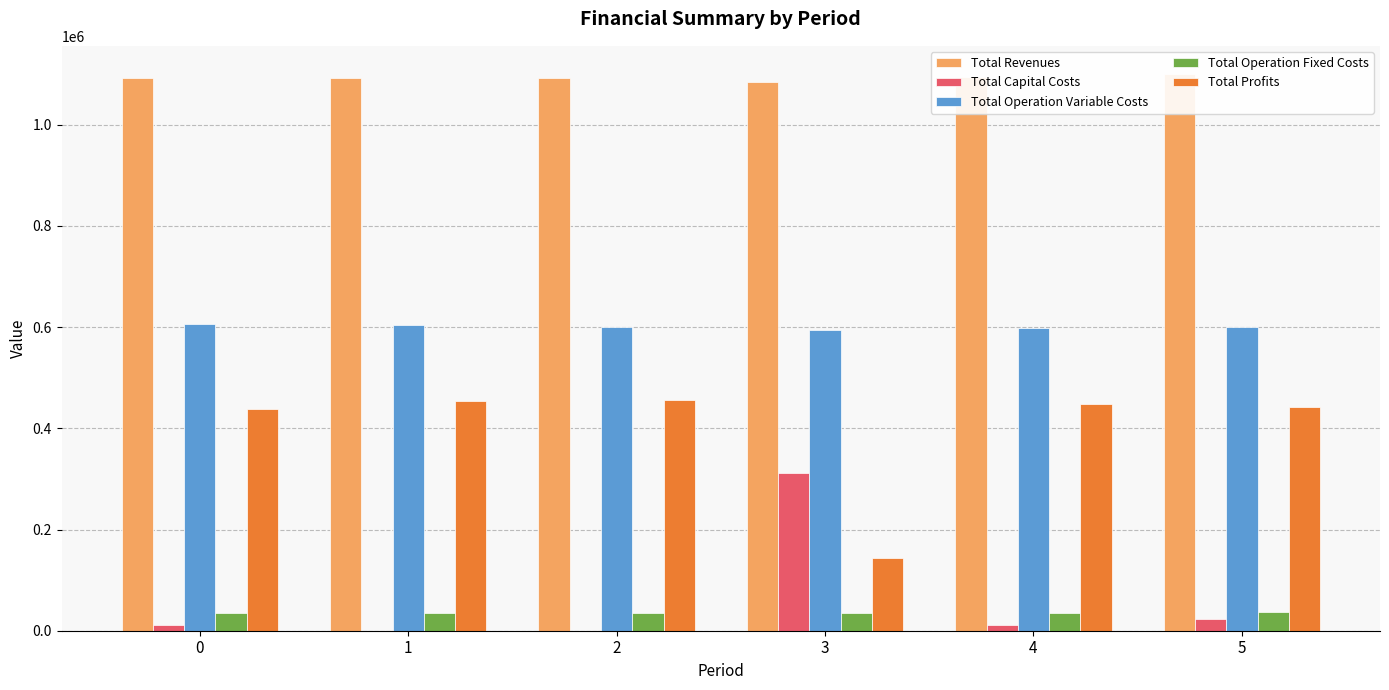

Which series has the largest total across all categories?

Total Revenues